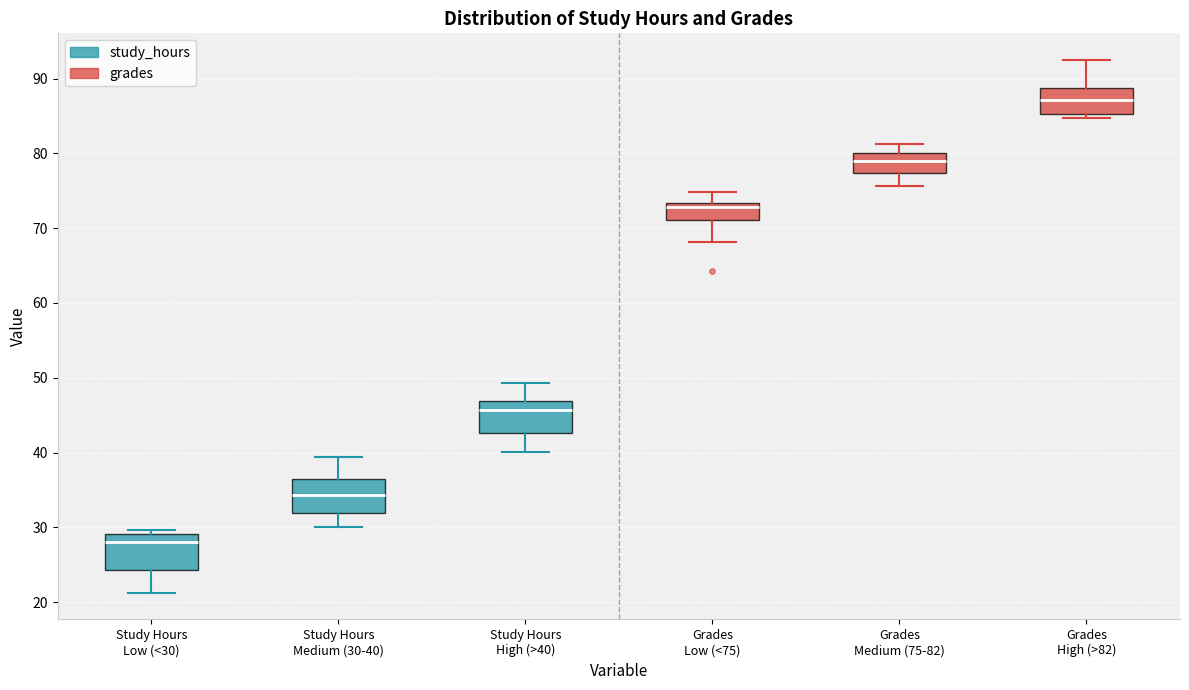

Reading left to right, read every box against the y-axis: the position of its median line, the range the box covers, and the ends of its whiskers. The values are not printed on the chart, so give them approximately, as read against the axis.

Study Hours Low (<30): median 28, box 24 to 29, whiskers 21 to 30
Study Hours Medium (30-40): median 34, box 32 to 37, whiskers 30 to 39
Study Hours High (>40): median 46, box 43 to 47, whiskers 40 to 49
Grades Low (<75): median 73 (just below the box's upper edge), box 71 to 73, whiskers 68 to 75
Grades Medium (75-82): median 79, box 77 to 80, whiskers 76 to 81
Grades High (>82): median 87, box 85 to 89, whiskers 85 (just below the box's lower edge) to 92